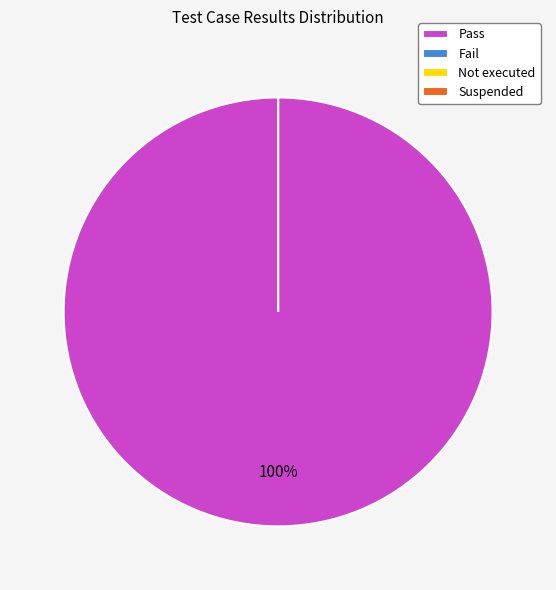

Is there any slice that represents more than half of the pie?

Yes